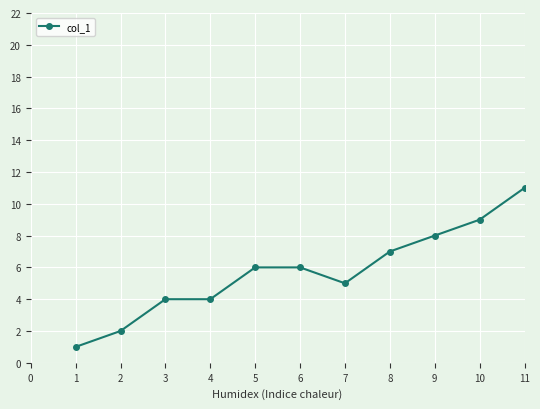

What is the sum of all values?

63